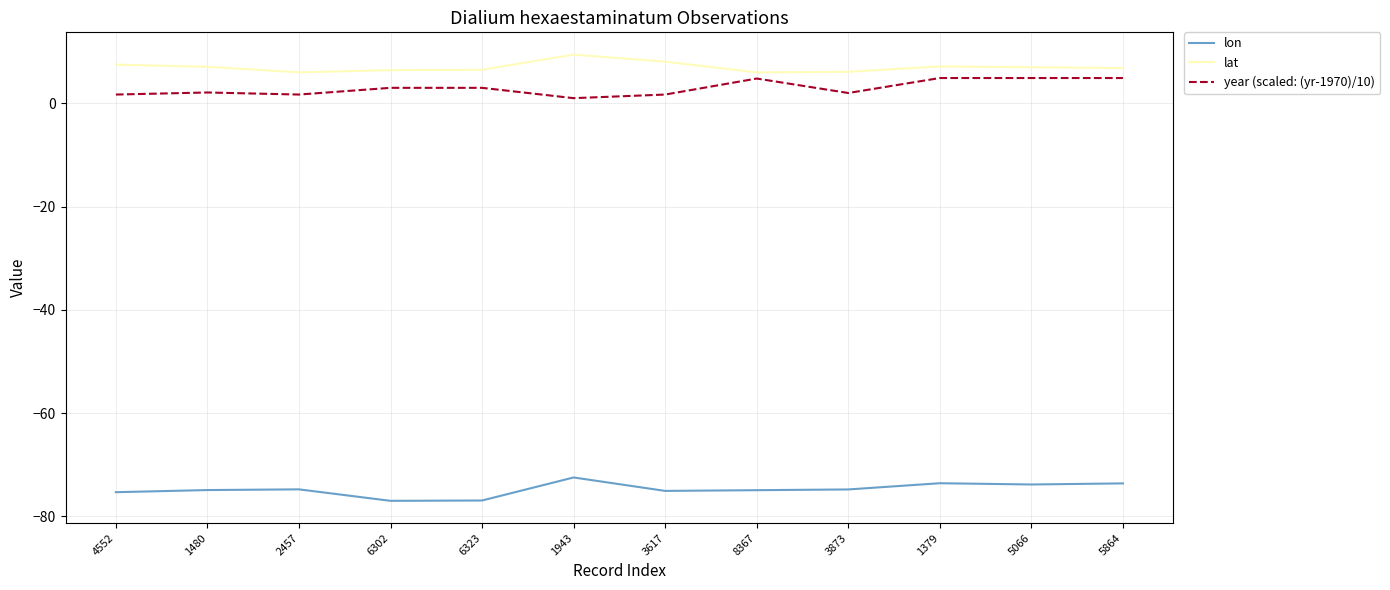

Is this an area chart (filled region under the line)?

No